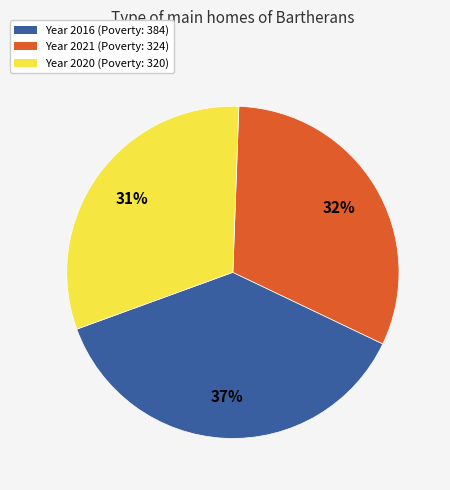

Which has a higher value, Year 2016 (Poverty: 384) or Year 2021 (Poverty: 324)?

Year 2016 (Poverty: 384)